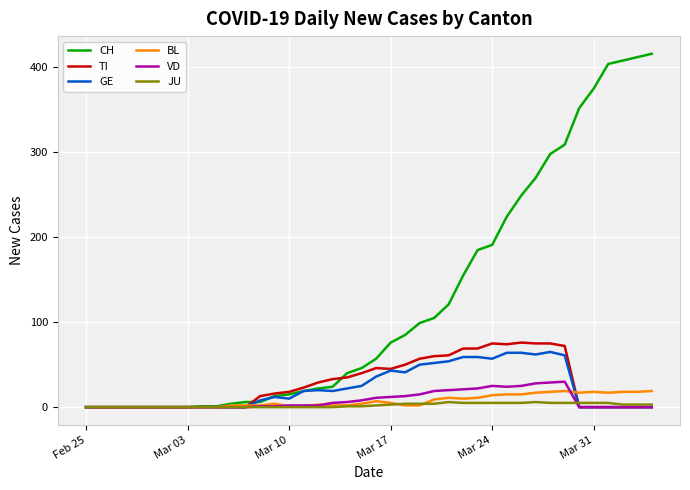

What is the average value of the JU series?

2